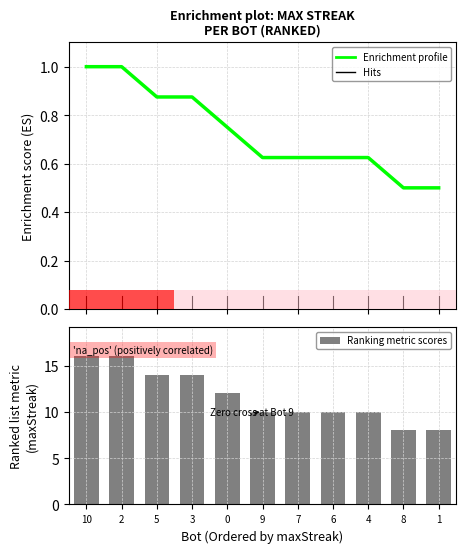

Which category has the highest value in the Enrichment profile series?

10